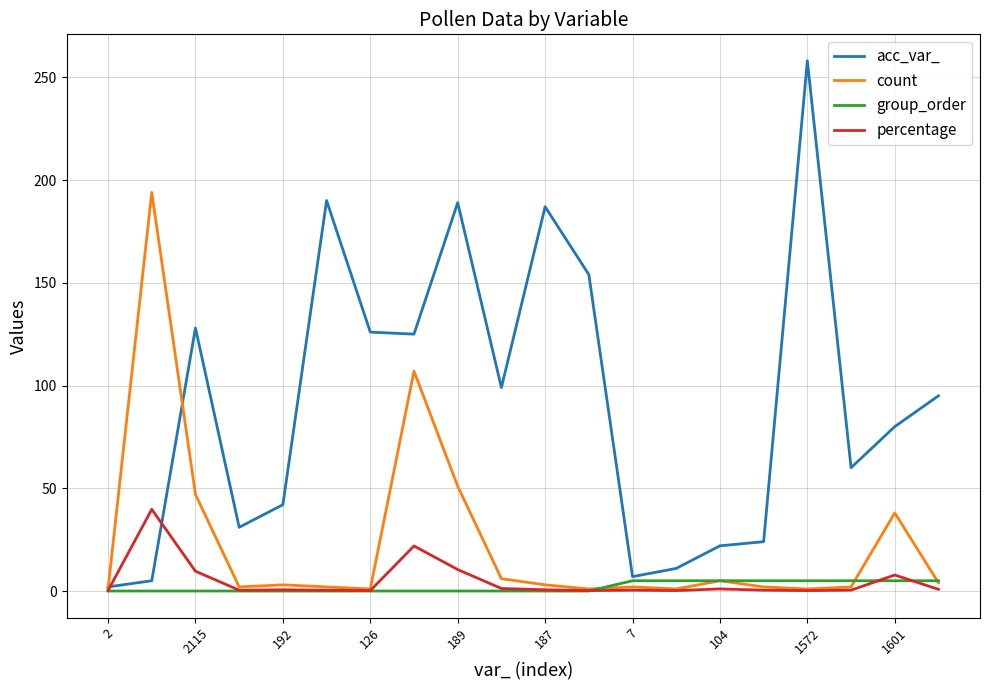

Which series has the largest total across all categories?

acc_var_